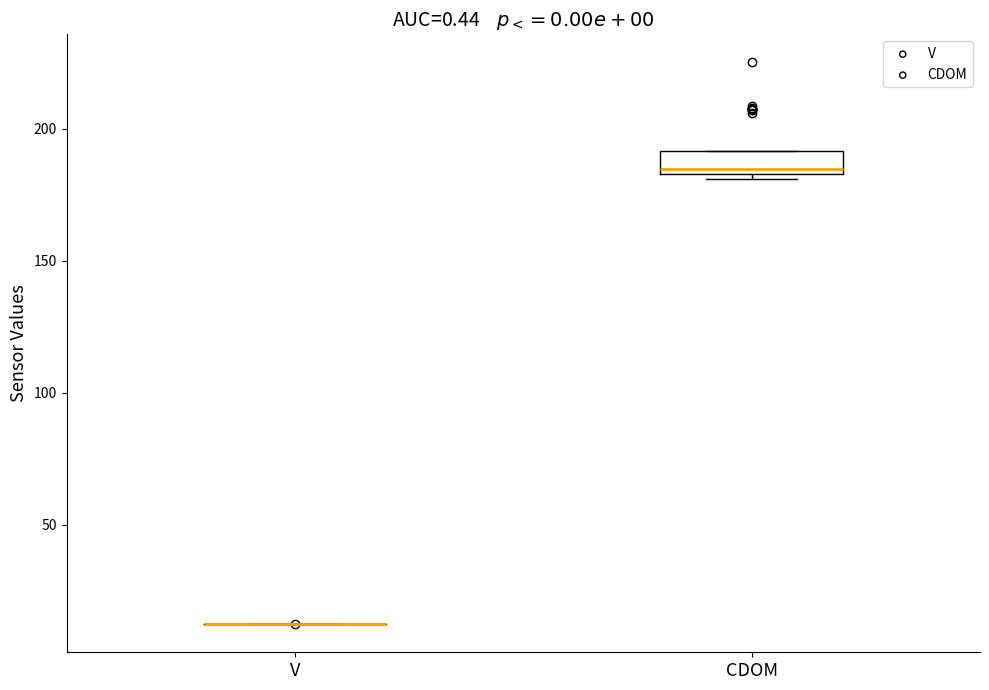

Where is the upper edge of the box for CDOM on the y-axis? The values are not printed on the chart, so give them approximately, as read against the axis.

190